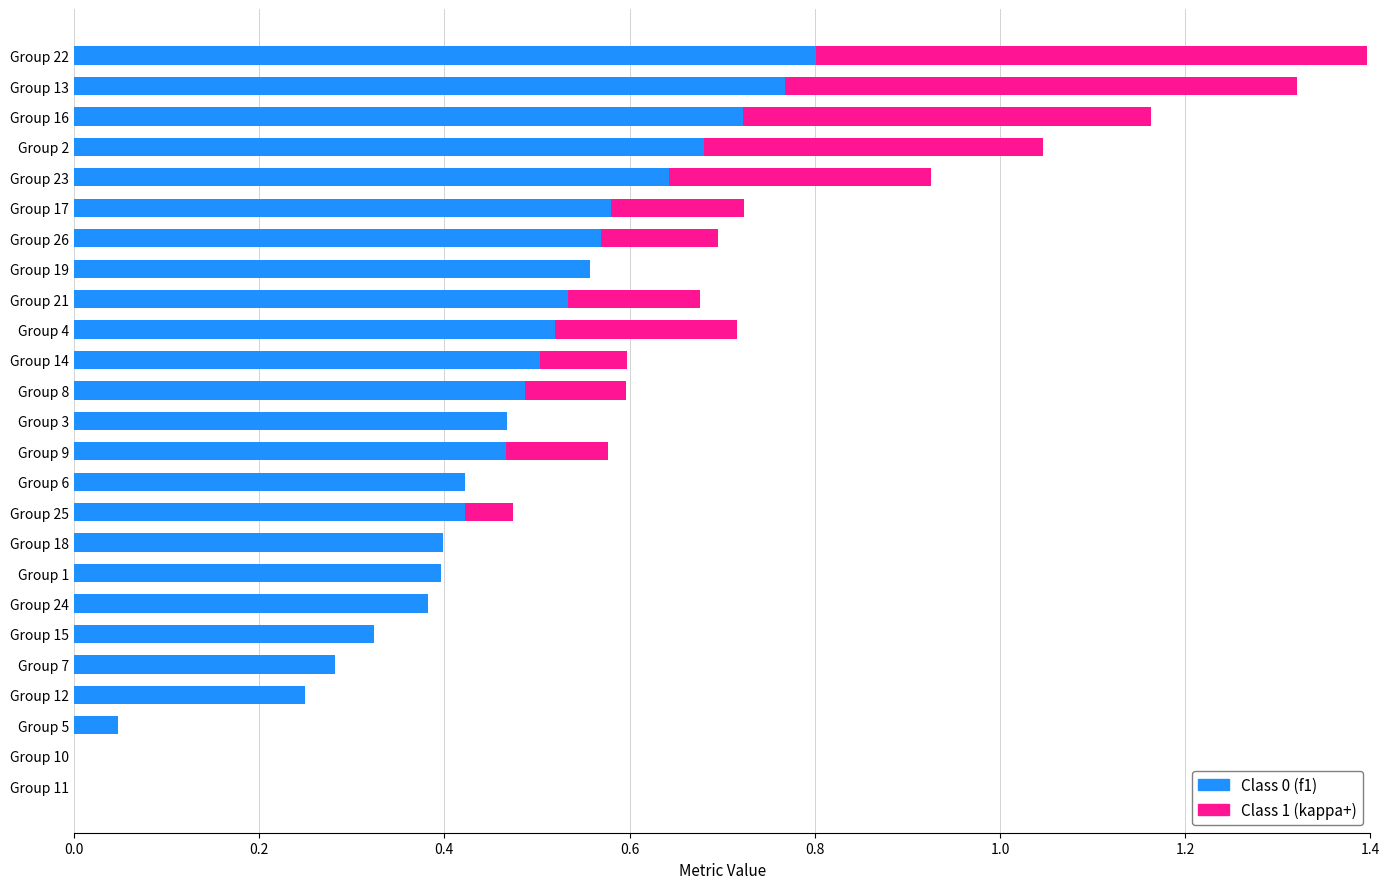

At which category is the sum across all series the highest?

Group 22